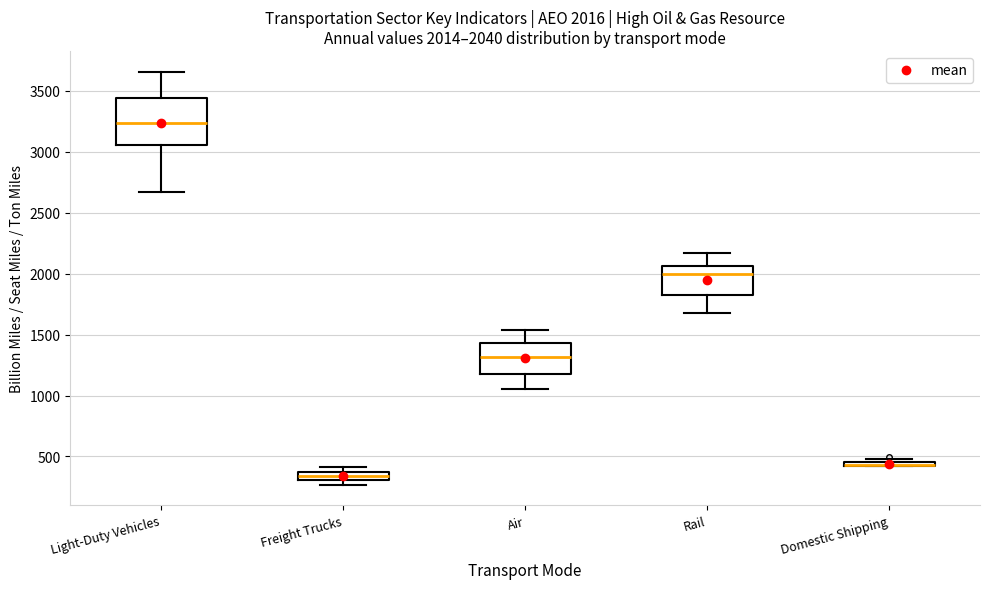

Comparing the boxes themselves (not the whiskers), which one is the tallest?

Light-Duty Vehicles